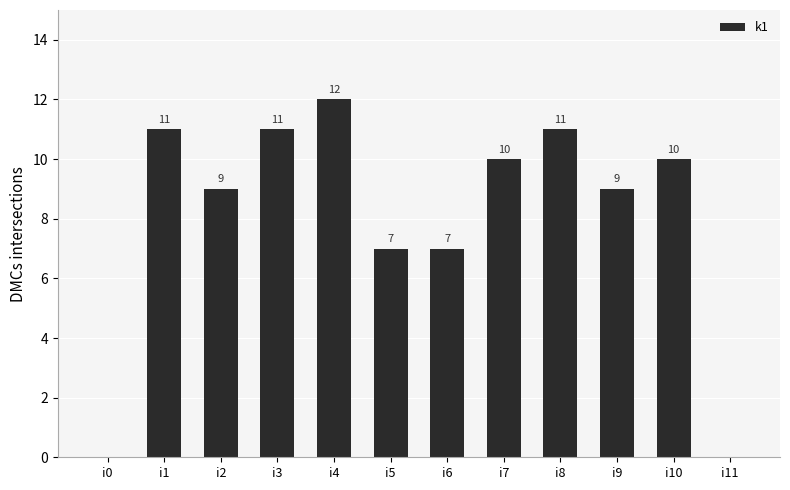

What is the sum of the values at i1 and i2?

20